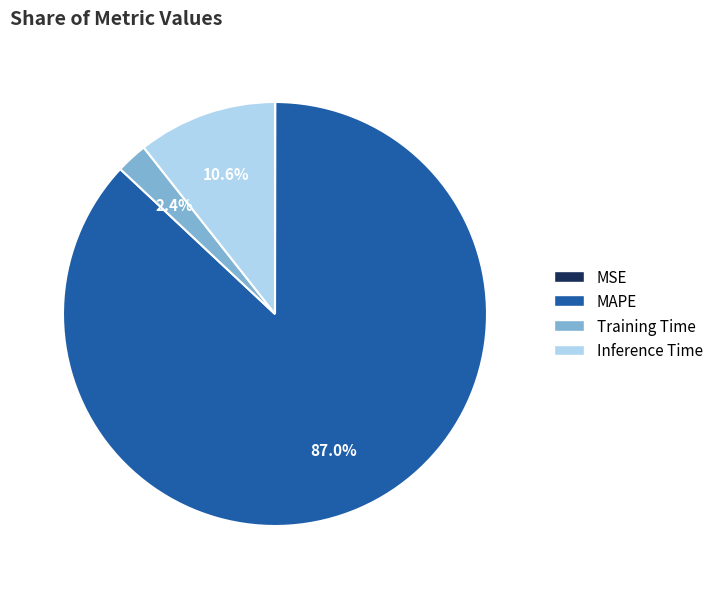

To the nearest percent, what is the average slice percentage?

25%